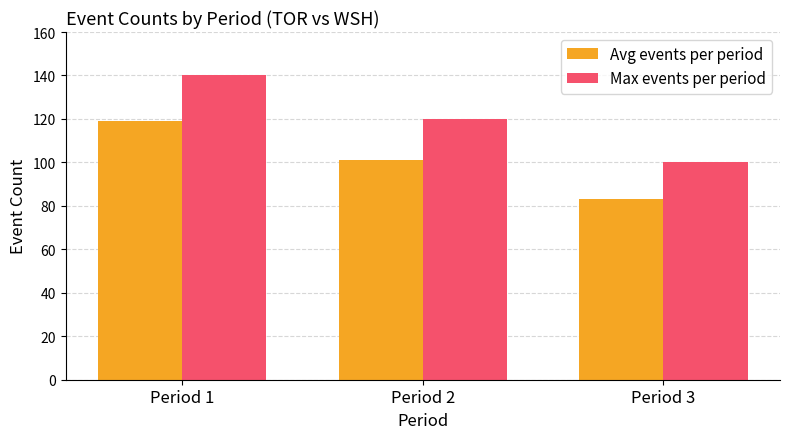

Rank the series by their average value, from lowest to highest.

Avg events per period, Max events per period